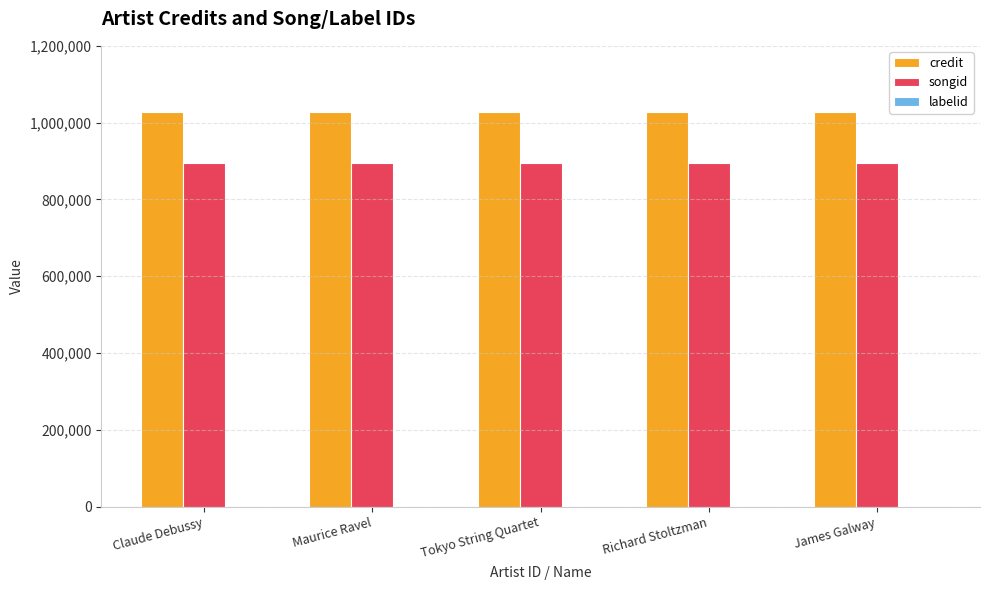

The songid series shows 893794 at James Galway. True or false?

True